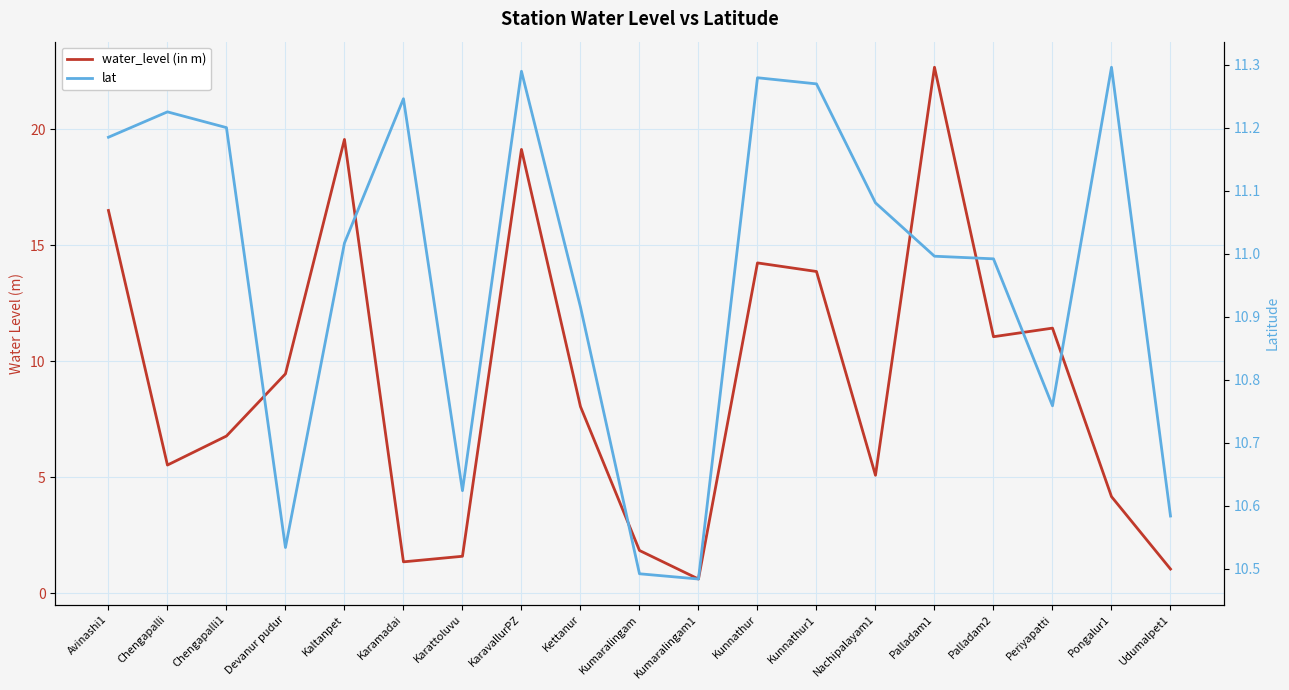

What position from the right is Palladam2?

4